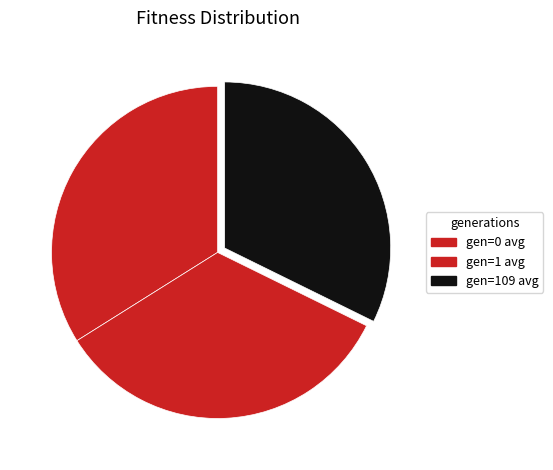

How many segments does this pie chart have?

3